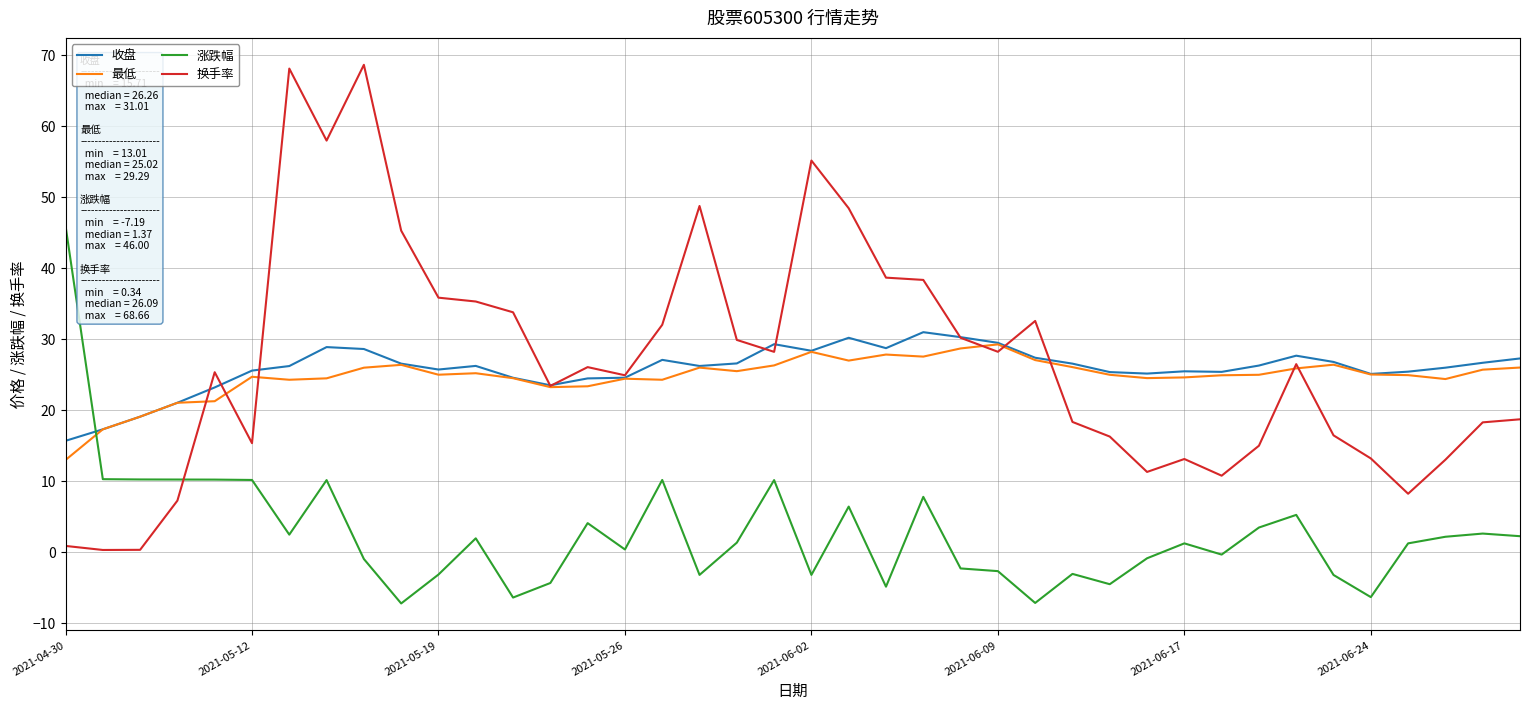

Which series has the largest range (max minus min)?

换手率